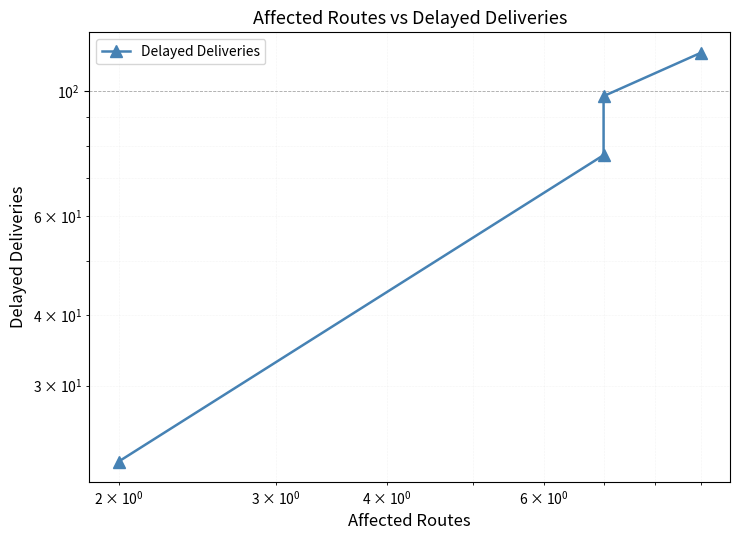

True or false: the data has more than 0 interior local peaks.

False